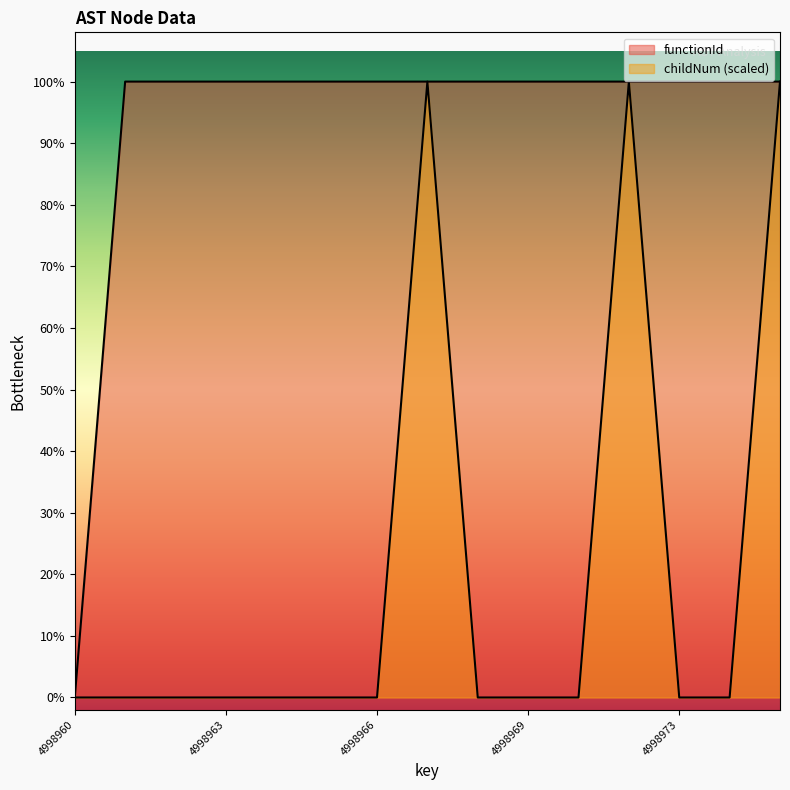

What are all the series names shown in the legend?

functionId, childNum (scaled)